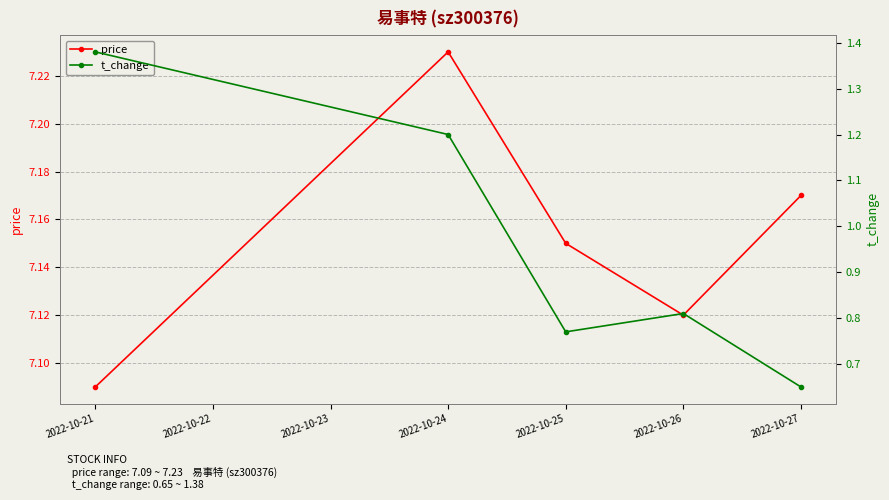

Does the chart display data point markers on the line(s)?

Yes